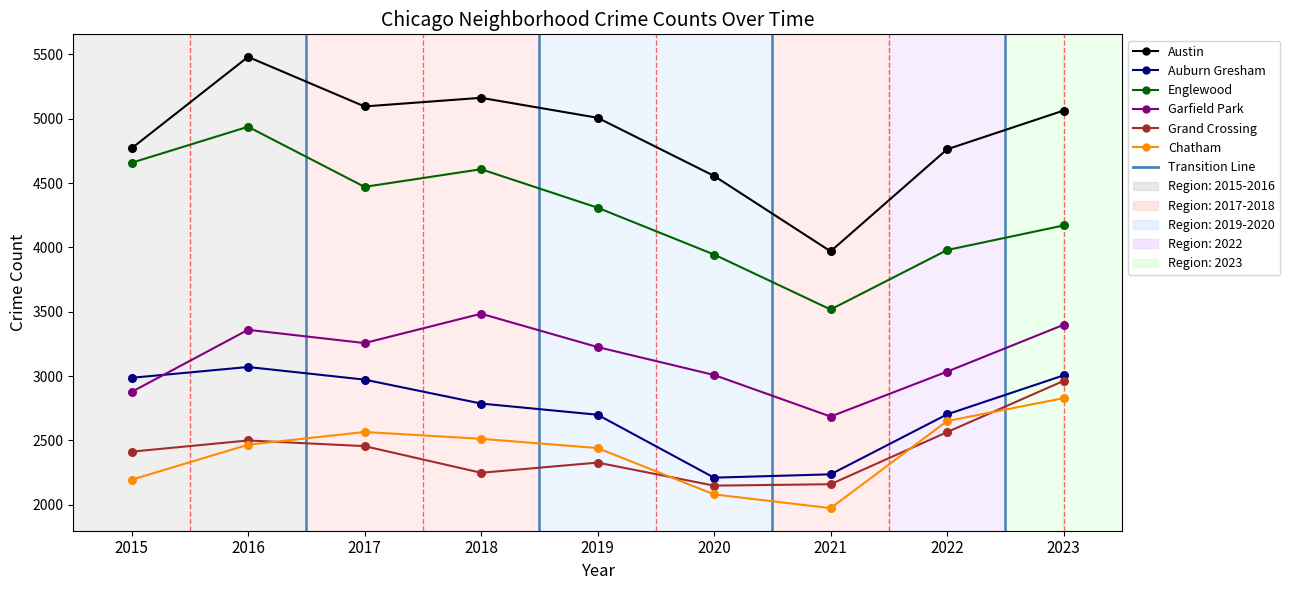

Which series has the widest spread of Y values?

Austin